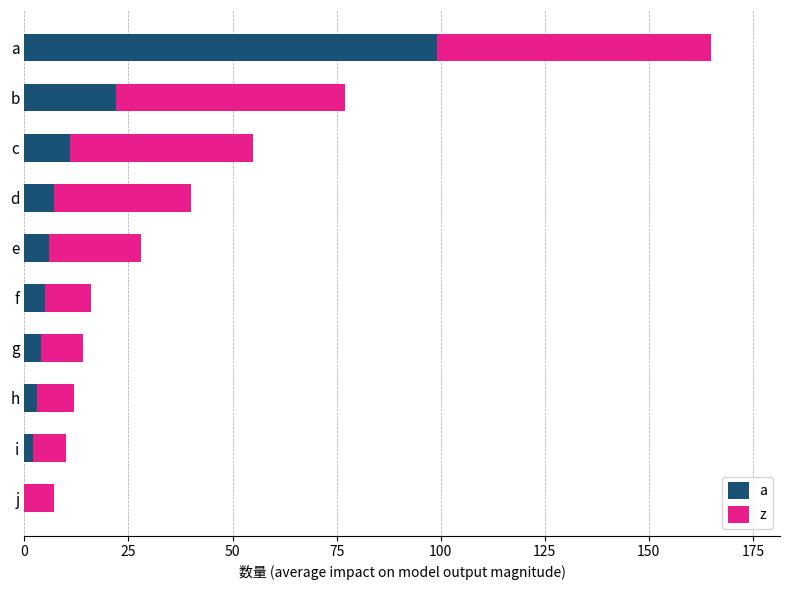

What is the highest value of the a series?

99